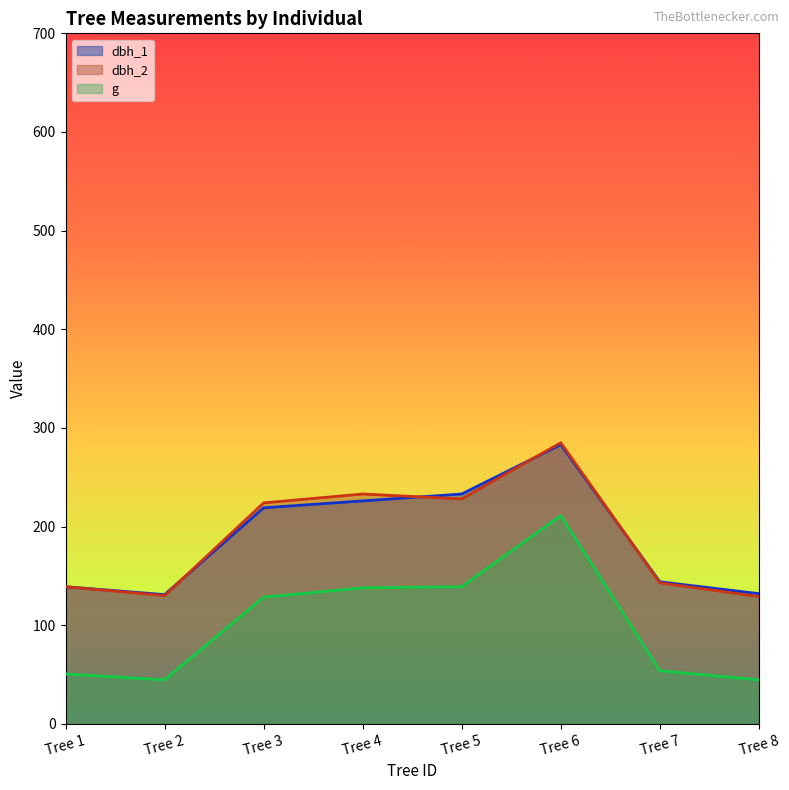

What is the sum of all dbh_2 values?

1511.0